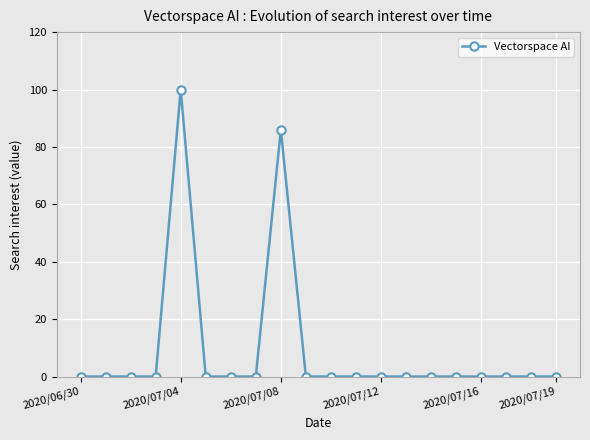

What is the value of the 5th point from the left?

100